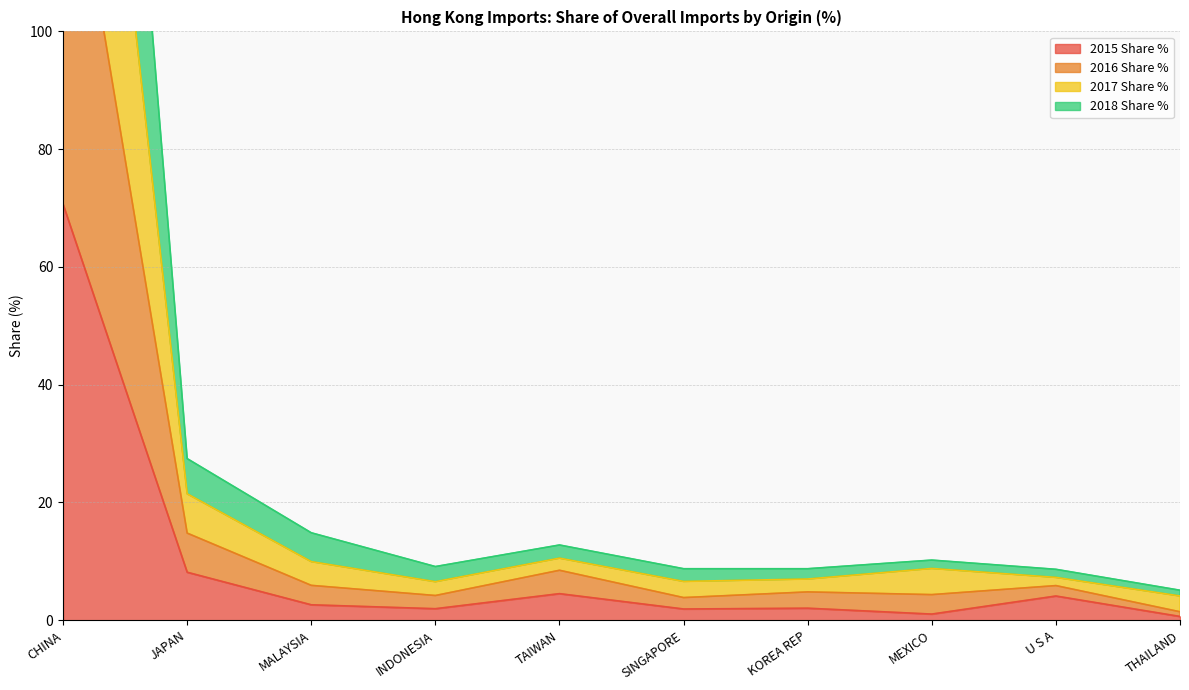

True or false: 2015 Share % and 2016 Share % intersect in this chart.

False